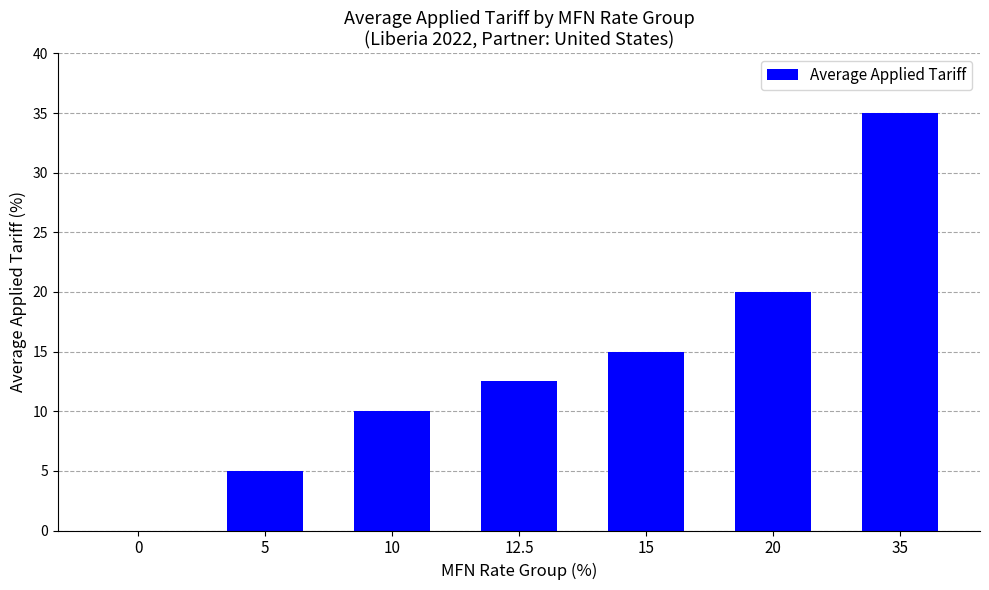

Where does the data first go above 12?

12.5